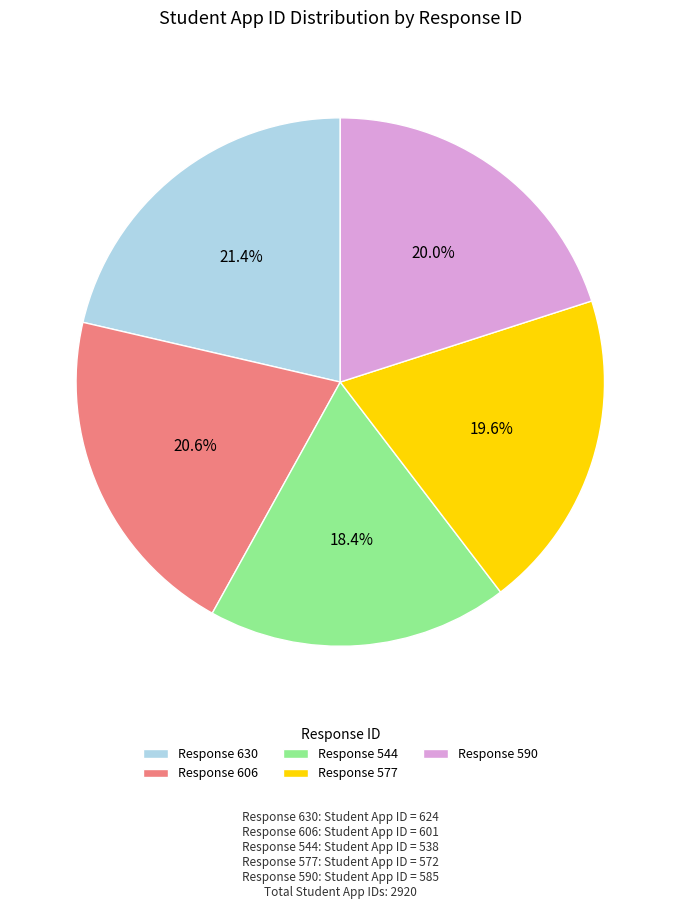

How many slices are in this pie chart?

5